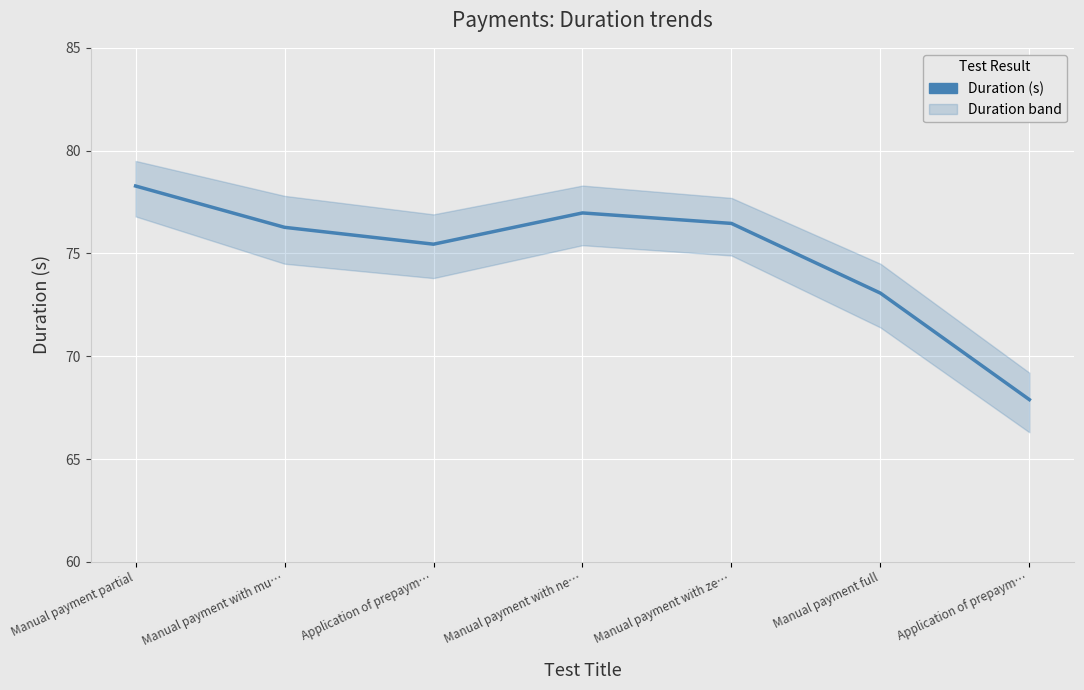

Reading left to right, list all the values displayed in this chart.

Manual payment partial=78.3	Manual payment with mu…=76.3	Application of prepaym…=75.5	Manual payment with ne…=77.0	Manual payment with ze…=76.5	Manual payment full=73.1	Application of prepaym…=67.9